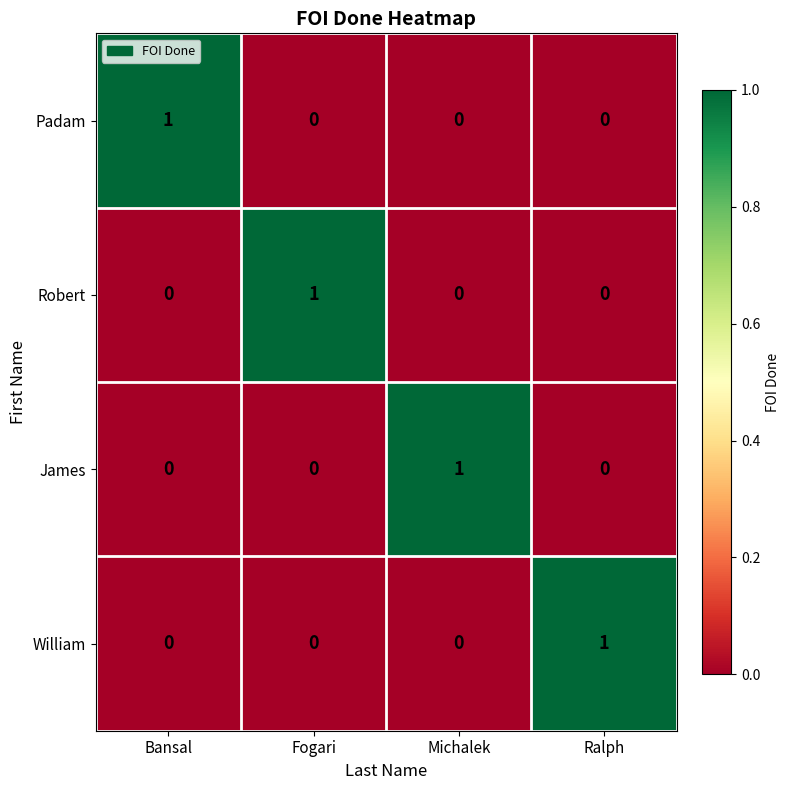

Is the value of James at Michalek greater than the value of Robert at Ralph?

Yes